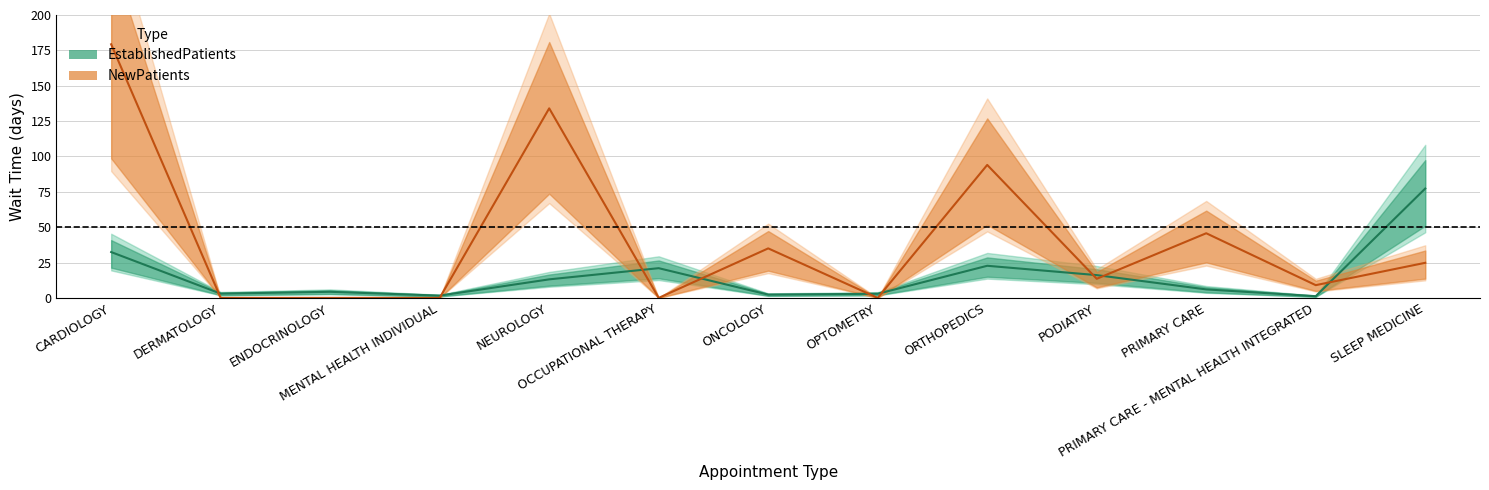

Which series ends up on top after the final intersection of EstablishedPatients and NewPatients?

EstablishedPatients